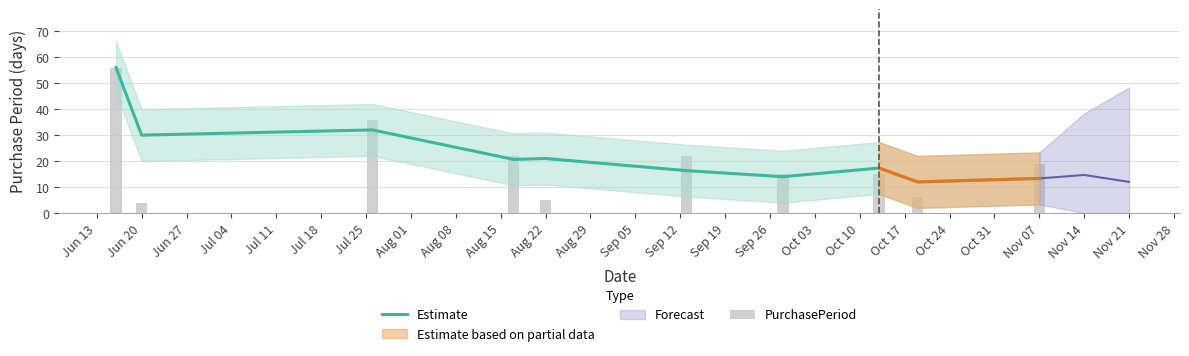

How many values in the Estimate series are below 20?

5